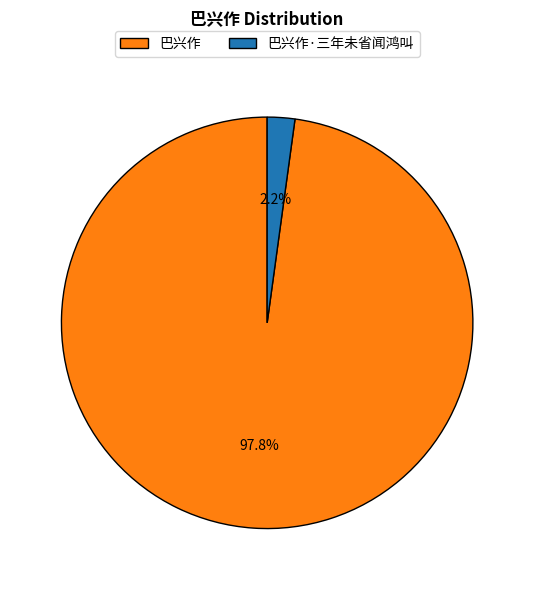

To the nearest percent, what portion does 巴兴作·三年未省闻鸿叫 represent?

2%